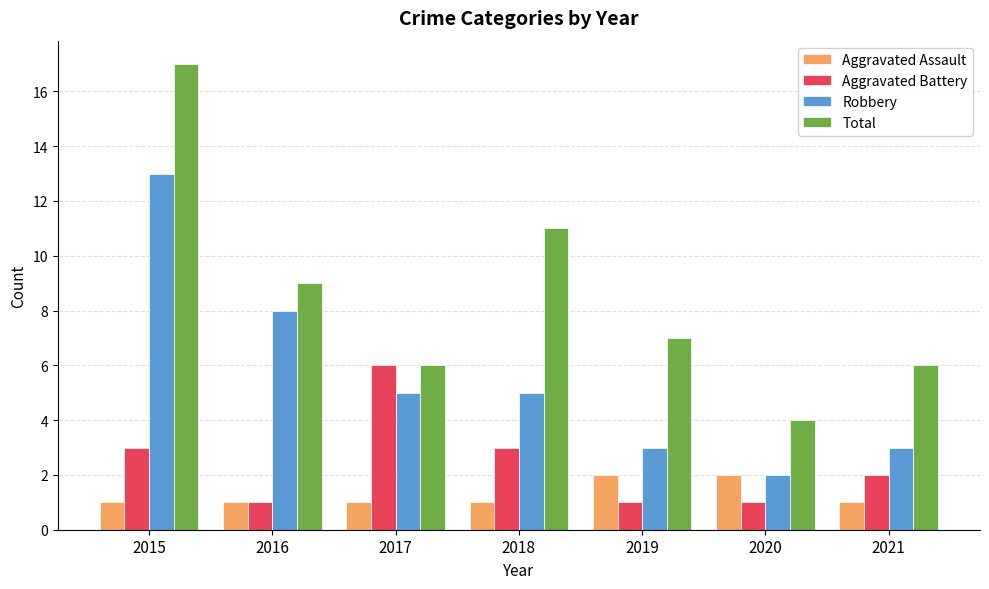

What is the approximate value of Aggravated Battery at 2017?

6